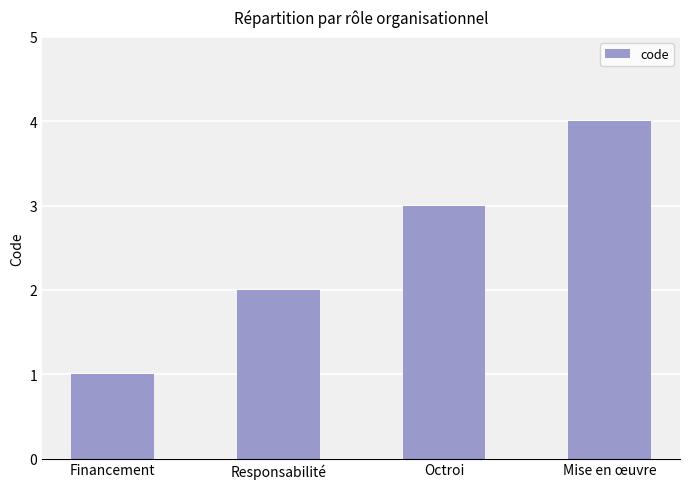

How many bars are there in total?

4